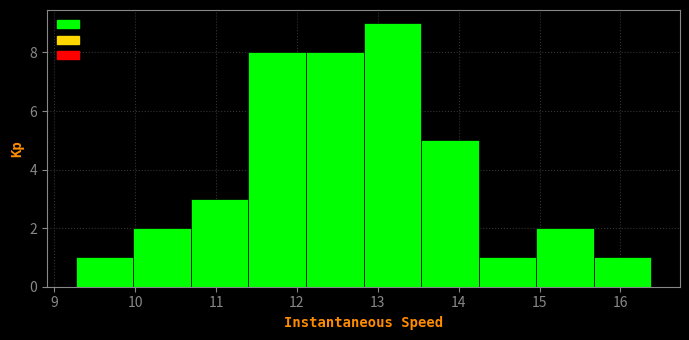

Which range on the x-axis has the tallest bar?

12.8 to 13.5